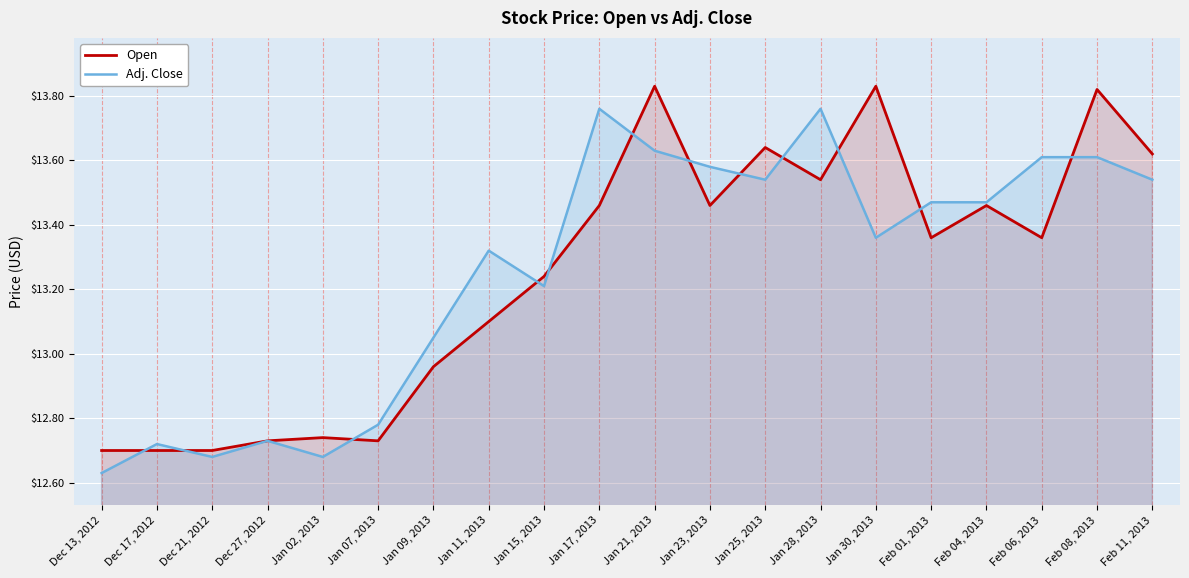

At which label does Adj. Close first exceed 13?

Jan 09, 2013